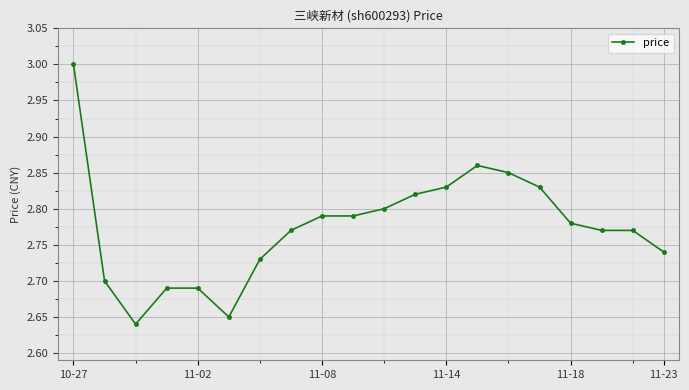

What is the greatest value displayed?

3.0